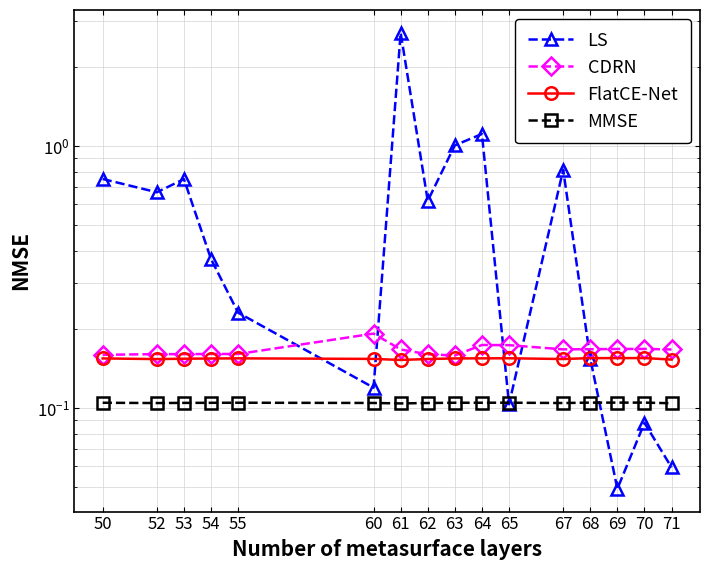

How many interior local valleys does the CDRN series have?

4